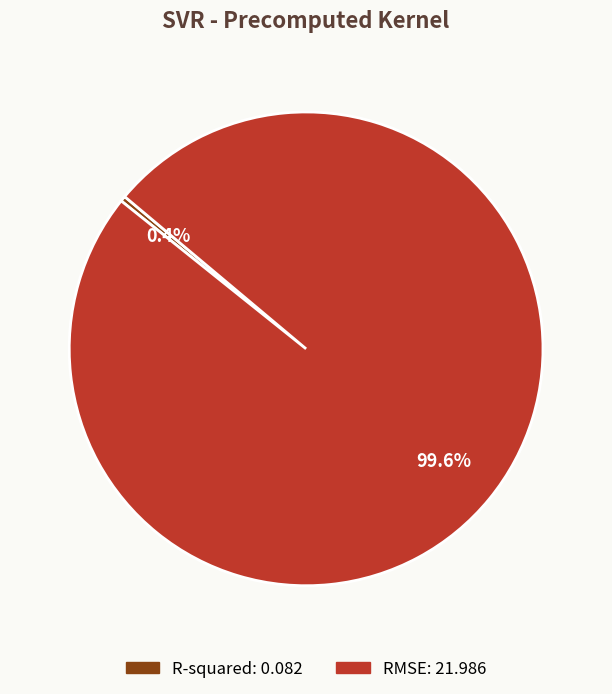

To the nearest percent, what is the combined percentage of R-squared and RMSE?

100%